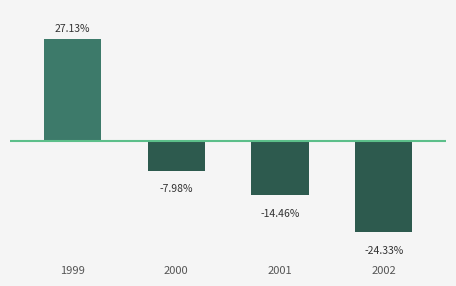

Rank the categories by value from lowest to highest.

2002, 2001, 2000, 1999